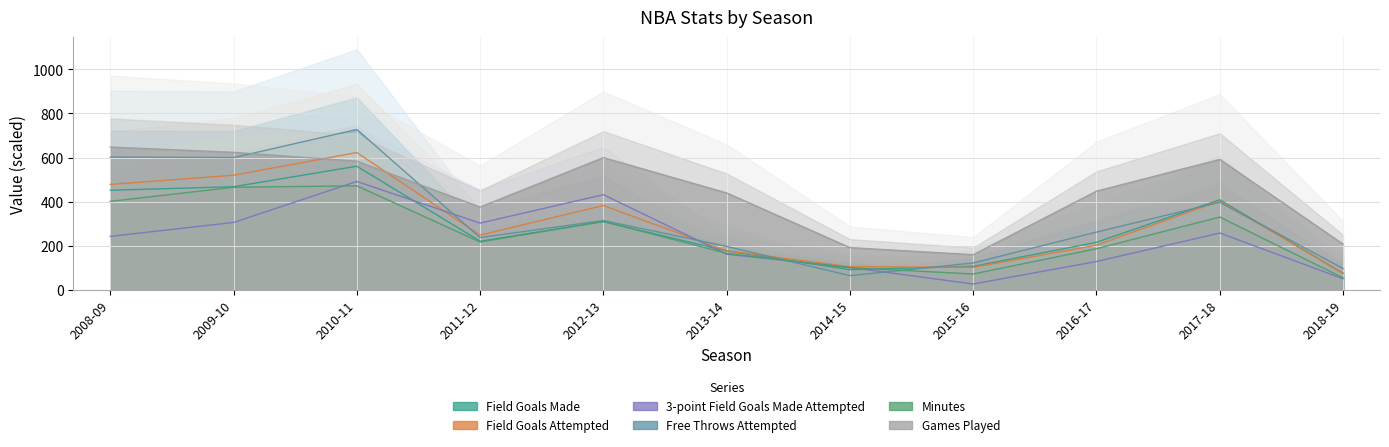

Which series changed the most between 2014-15 and 2015-16?

3-point Field Goals Made Attempted